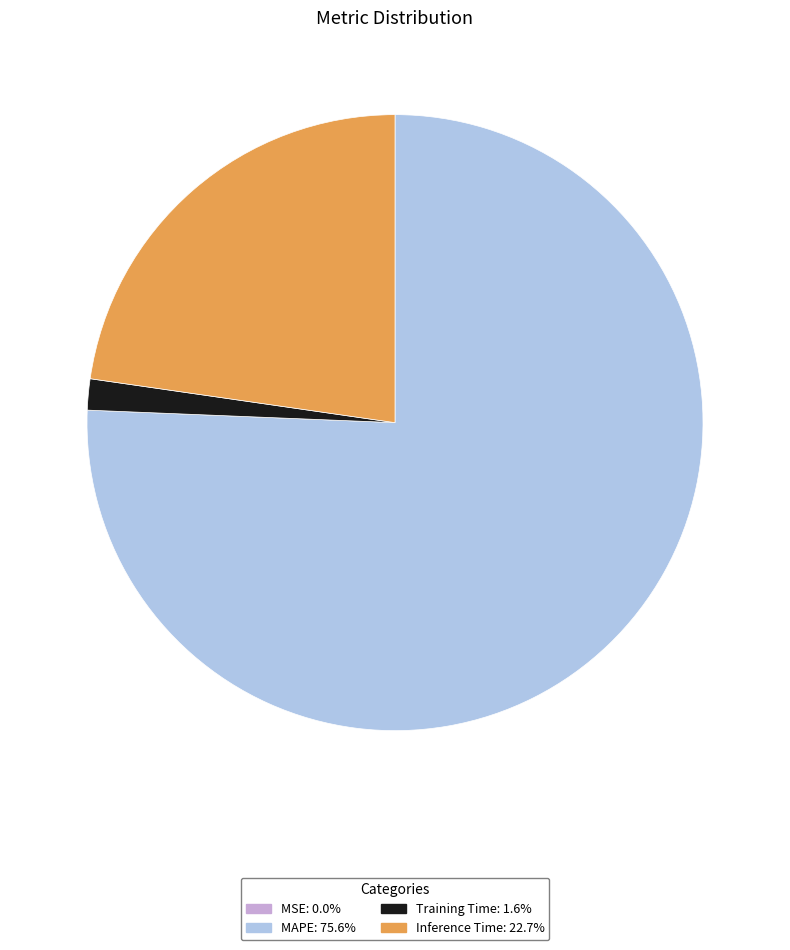

Is there any slice that represents more than half of the pie?

Yes